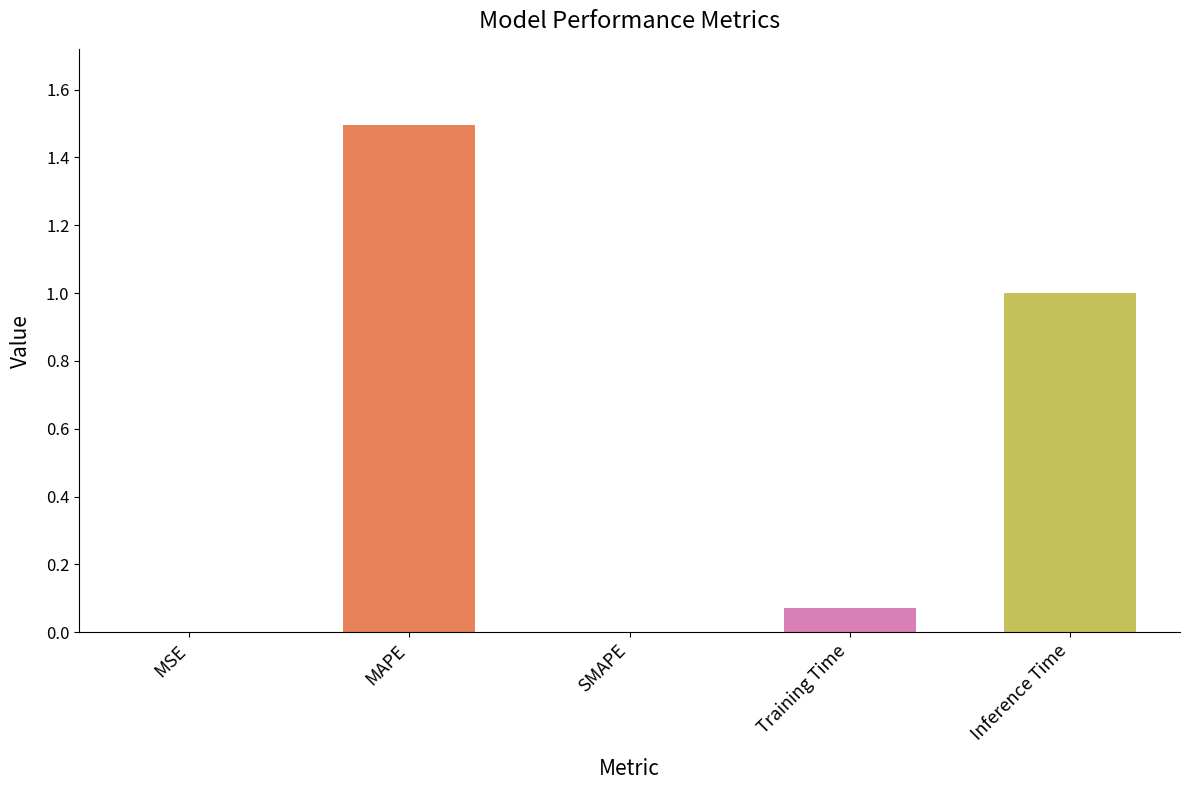

What is the sum of all values?

2.6